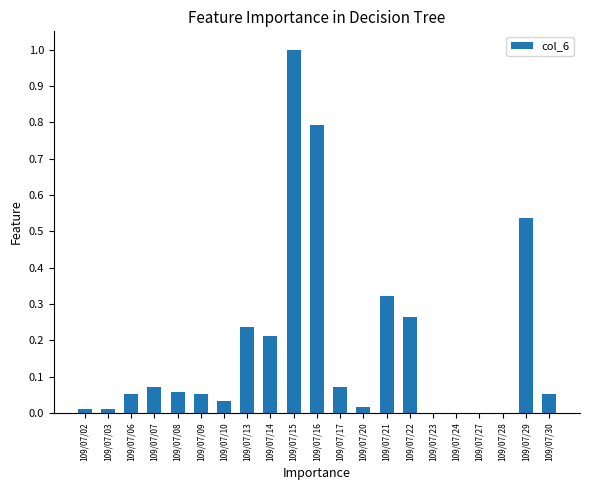

Which label corresponds to the largest value in the chart?

109/07/15